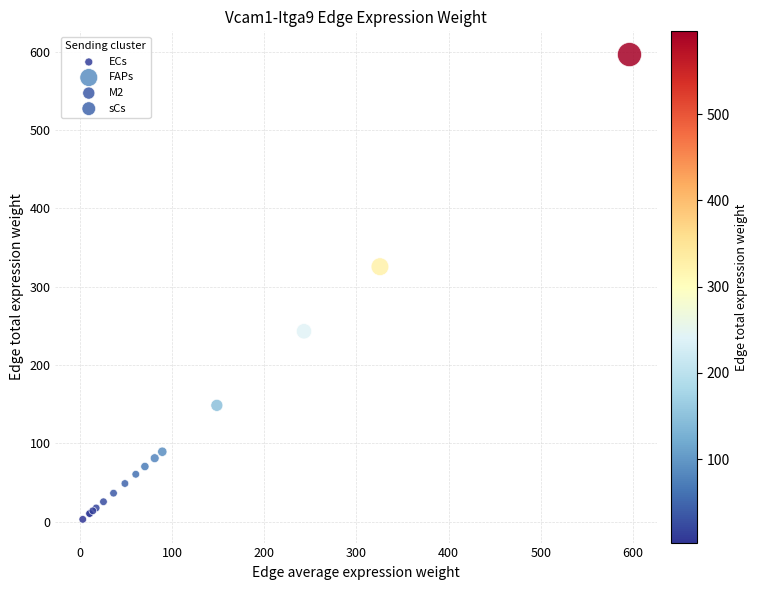

Which series has the largest Y range (max minus min)?

FAPs